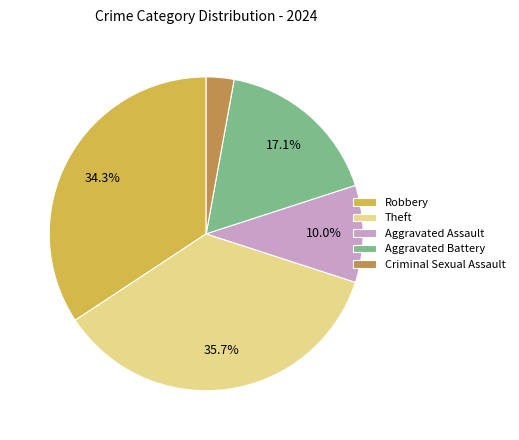

What portion of the pie excludes Aggravated Assault?

90.0%